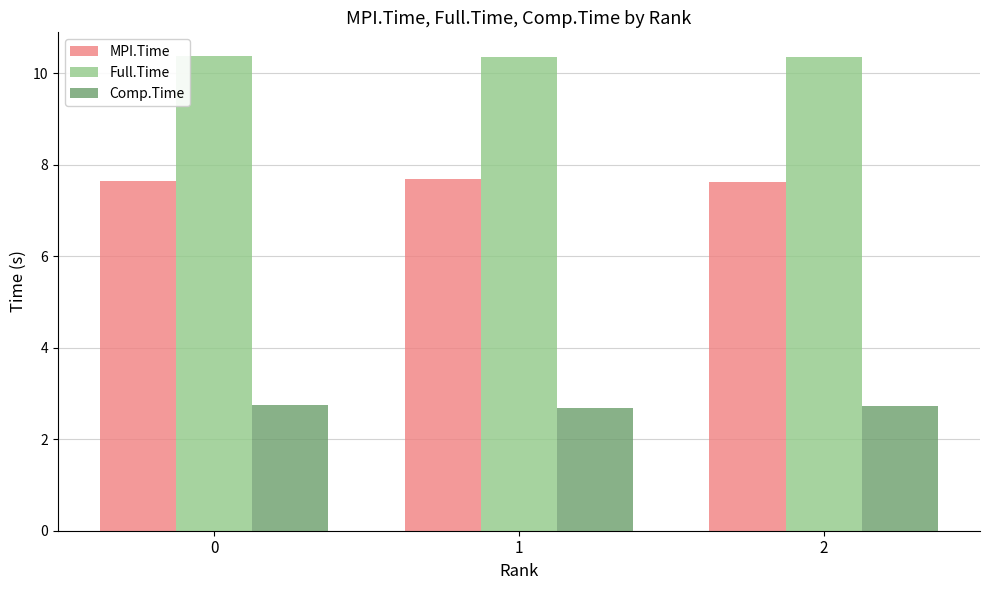

The value of Full.Time at 0 is 10.4. True or false?

True